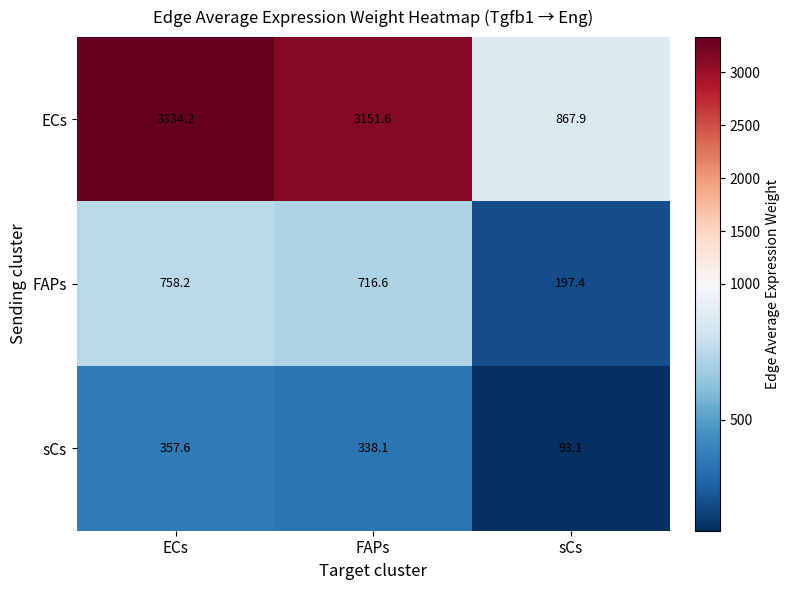

At ECs, list the series in order from smallest to largest.

sCs, FAPs, ECs